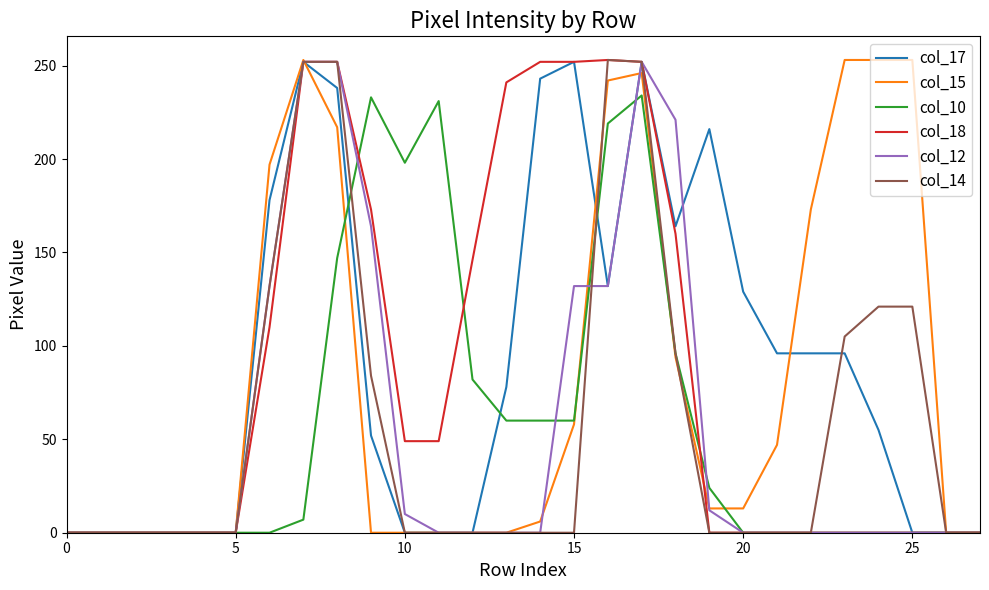

How many series are shown in this chart?

6